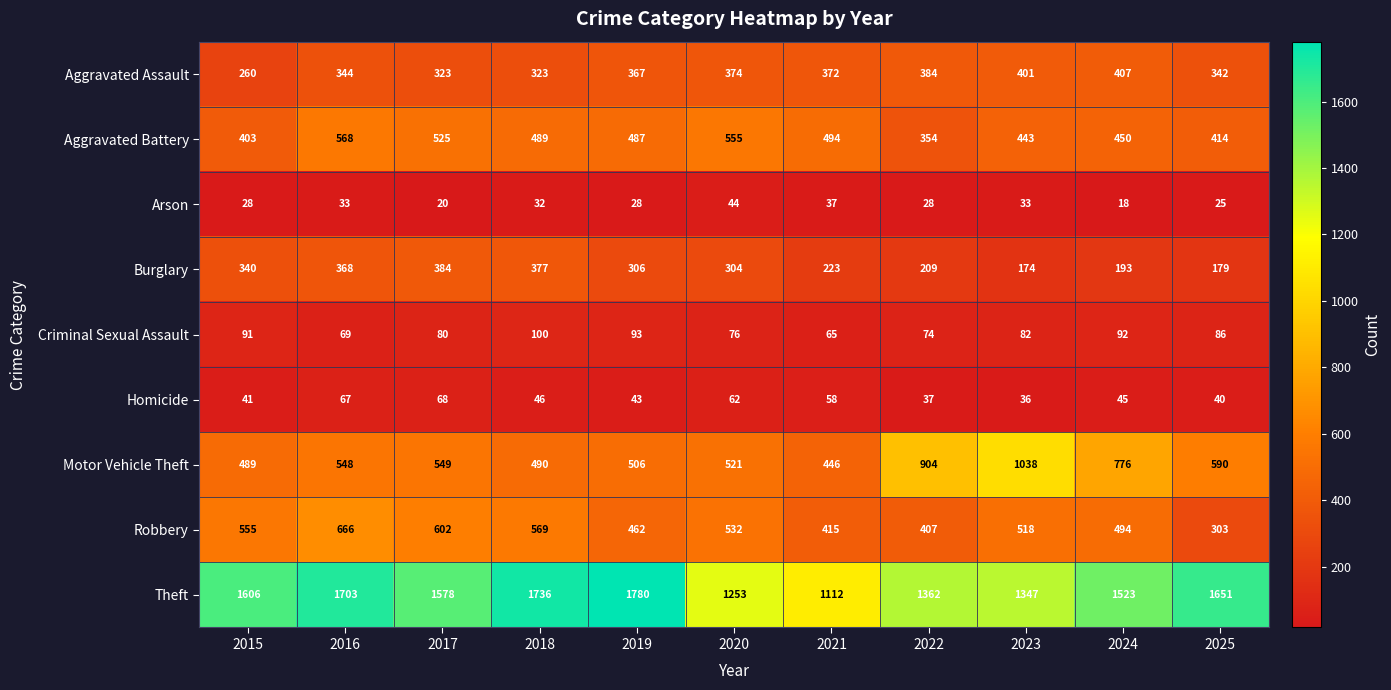

Where does the Criminal Sexual Assault series first go above 82?

2015